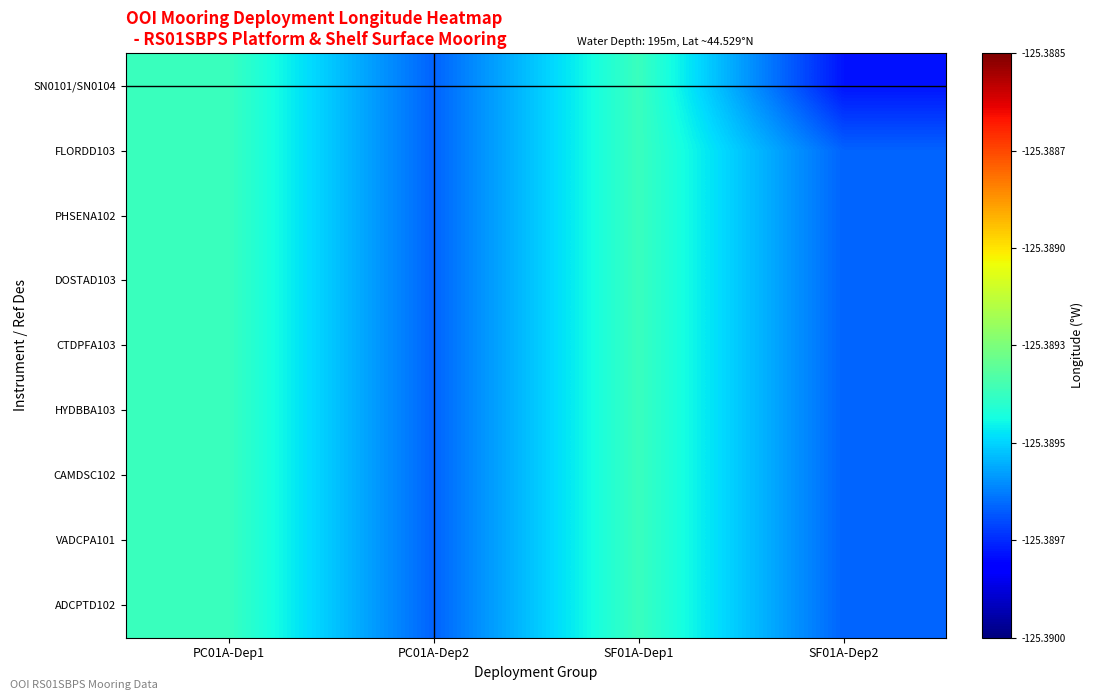

How many categories are shown in the chart?

4